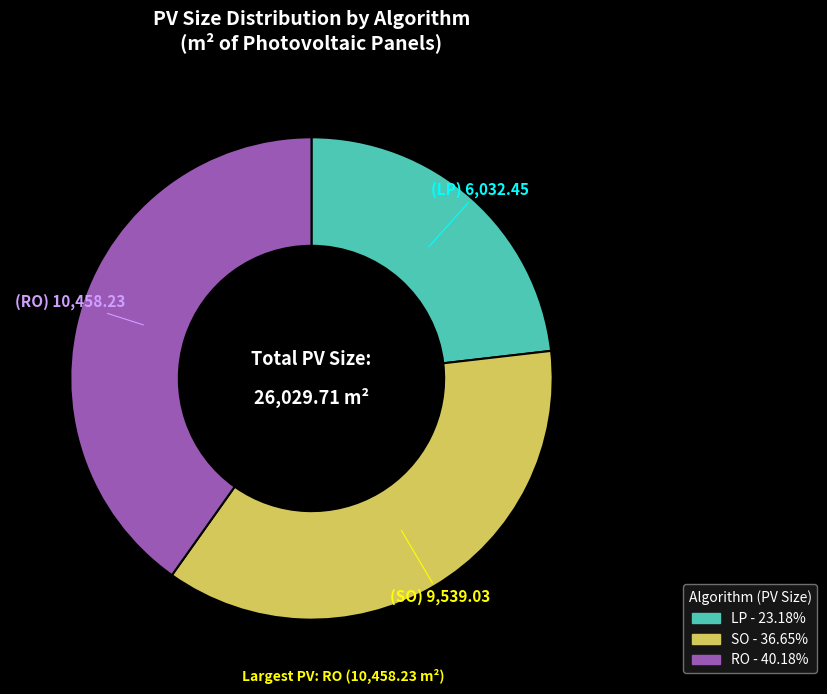

Which has a higher value, LP or RO?

RO